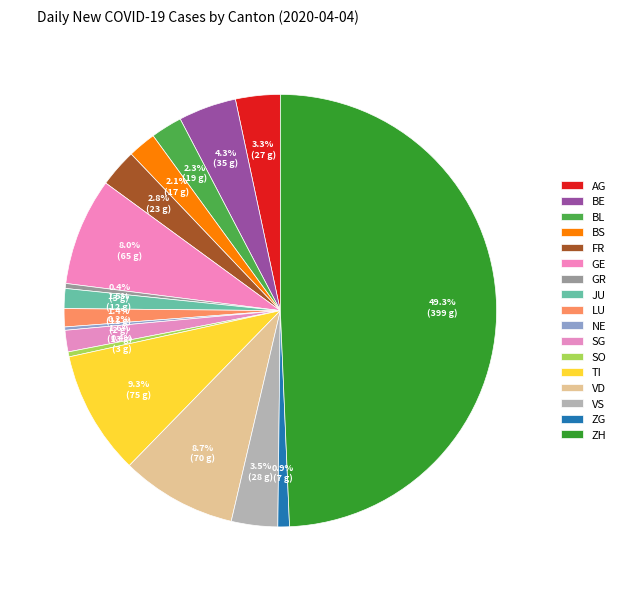

Is there a majority slice in this chart?

No